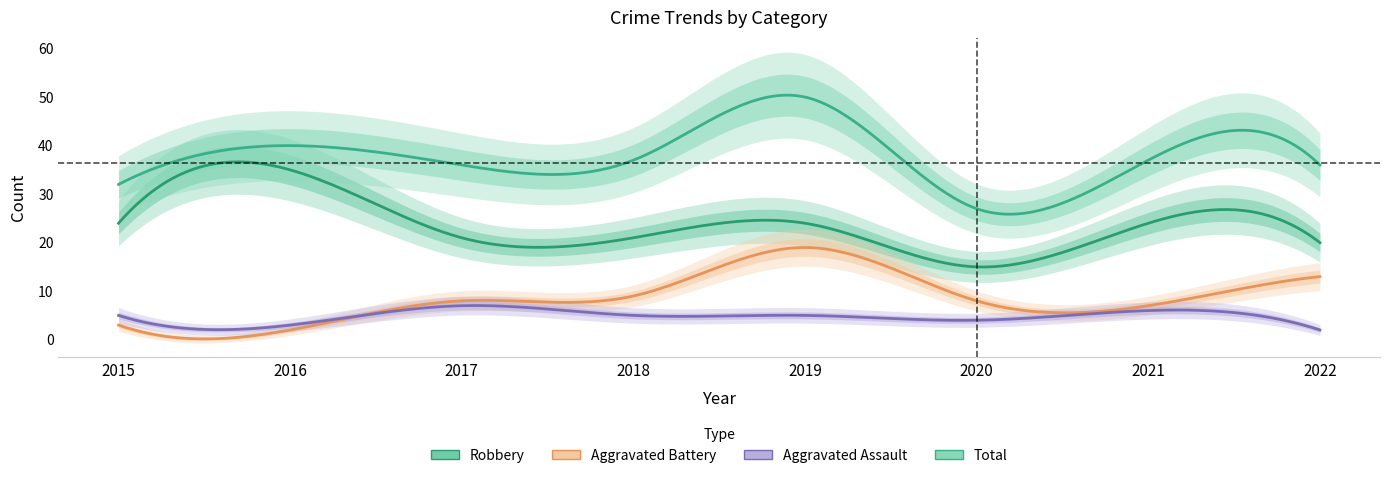

How many series are shown in this chart?

4